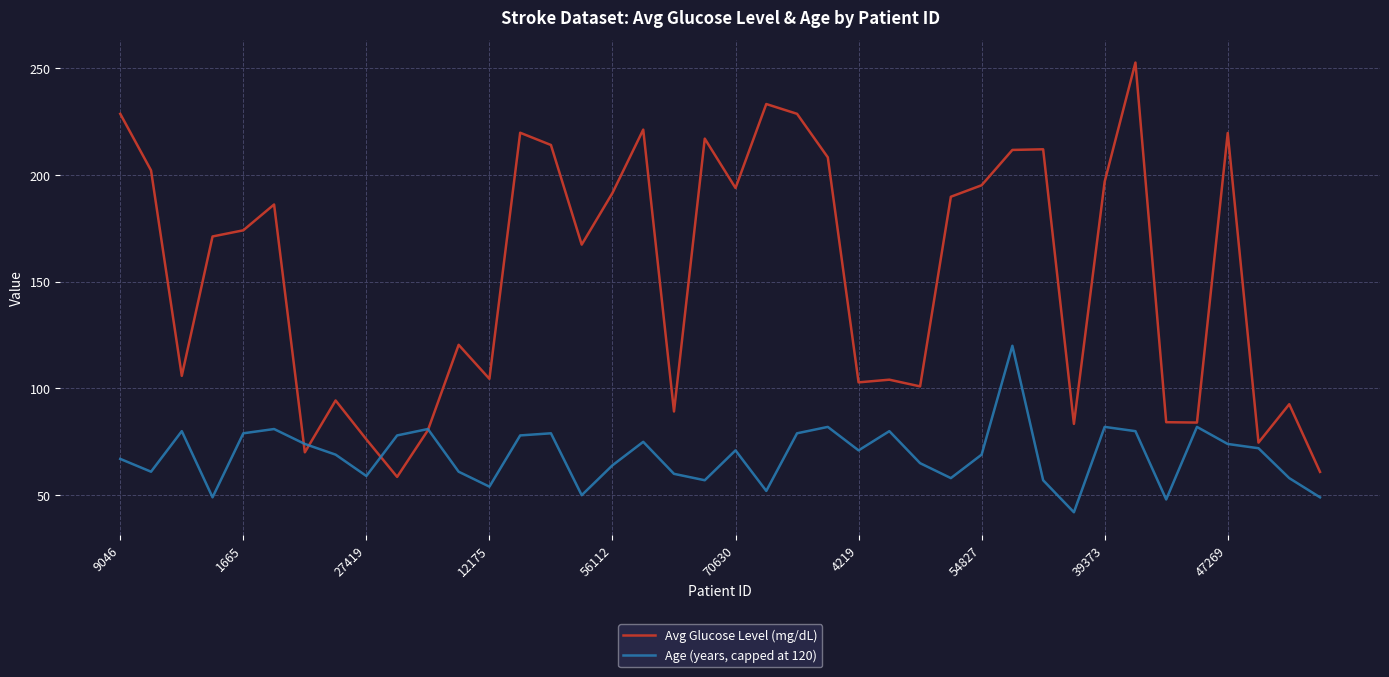

Which series has the largest total across all categories?

Avg Glucose Level (mg/dL)